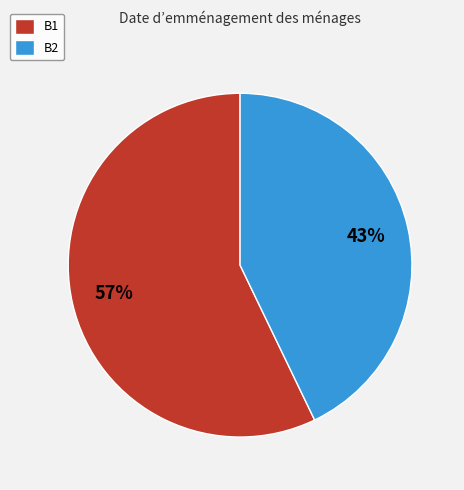

Does B2 account for over 50% of the chart?

No